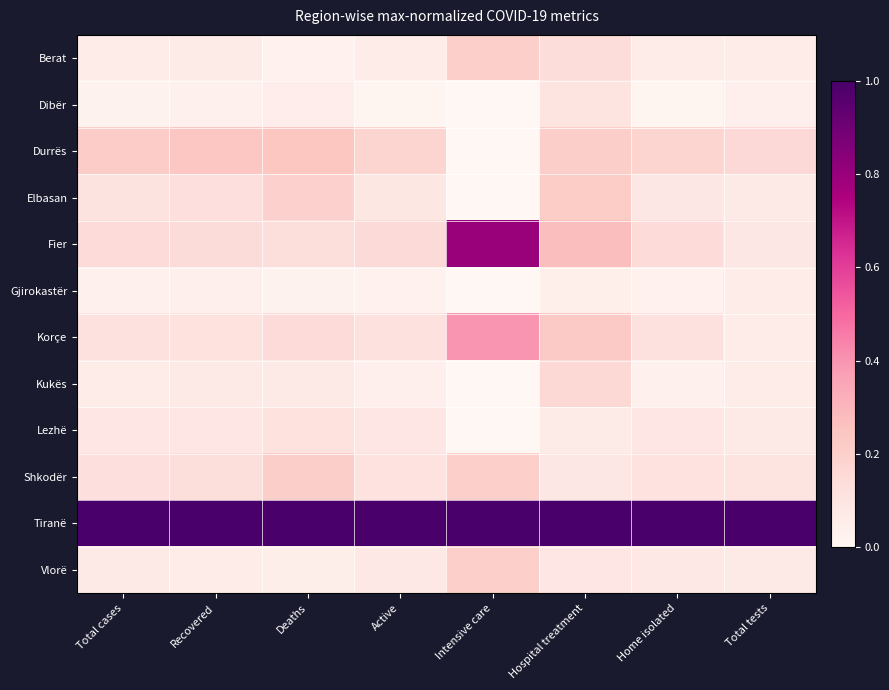

What is the sum of the Fier values at Active and Intensive care?

1.0